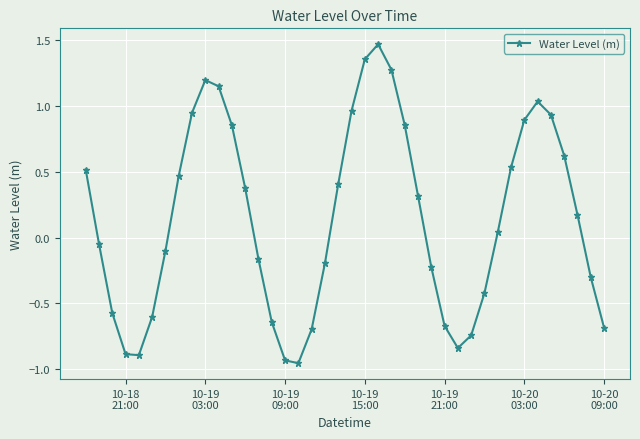

True or false: there are more than 1 points higher than both neighbors.

True